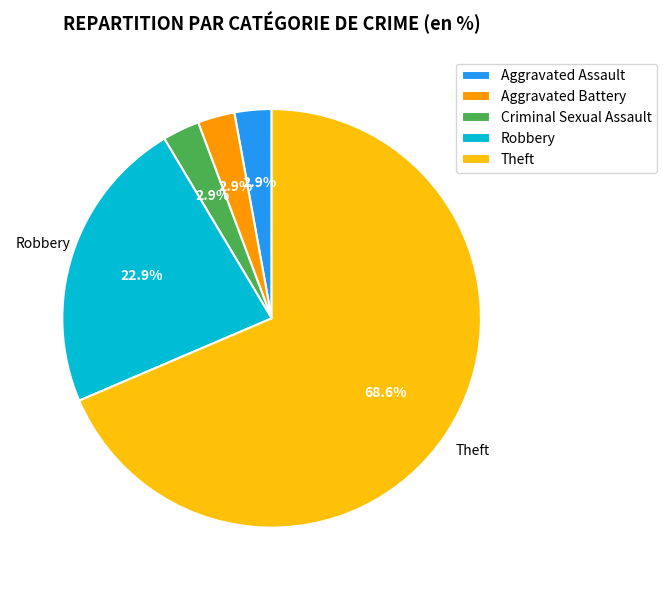

Which category has the biggest portion of the pie?

Theft